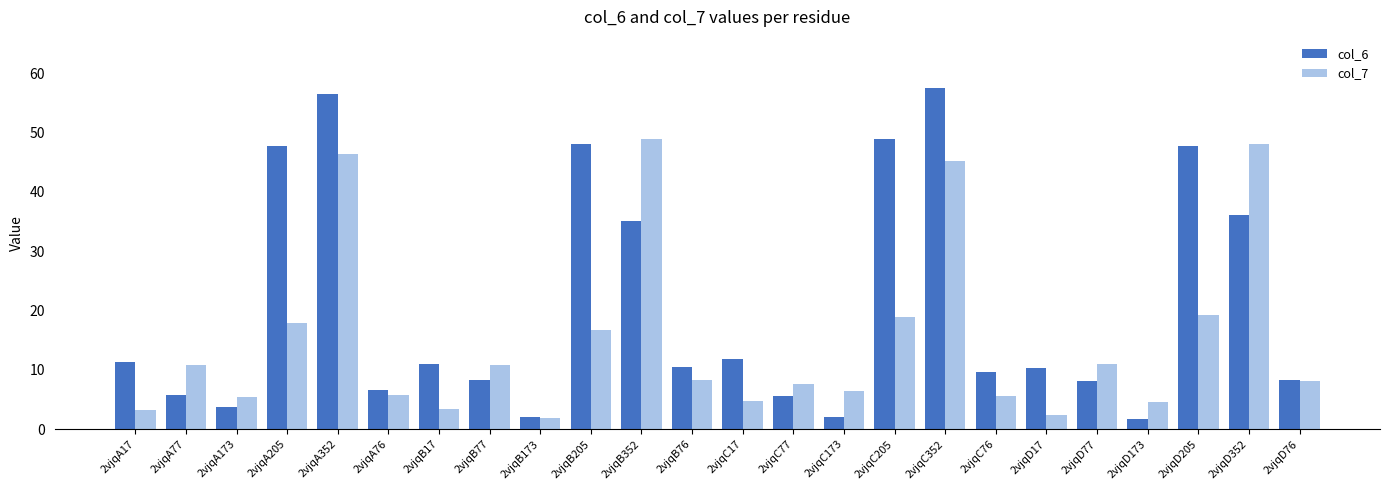

What is the label of the 24th bar from the right?

2vjqA17